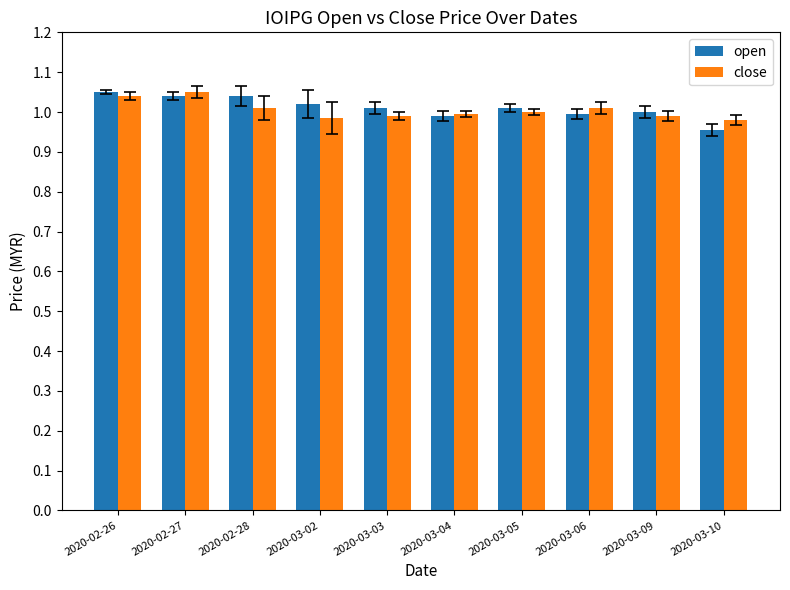

What is the sum of all close values?

10.1